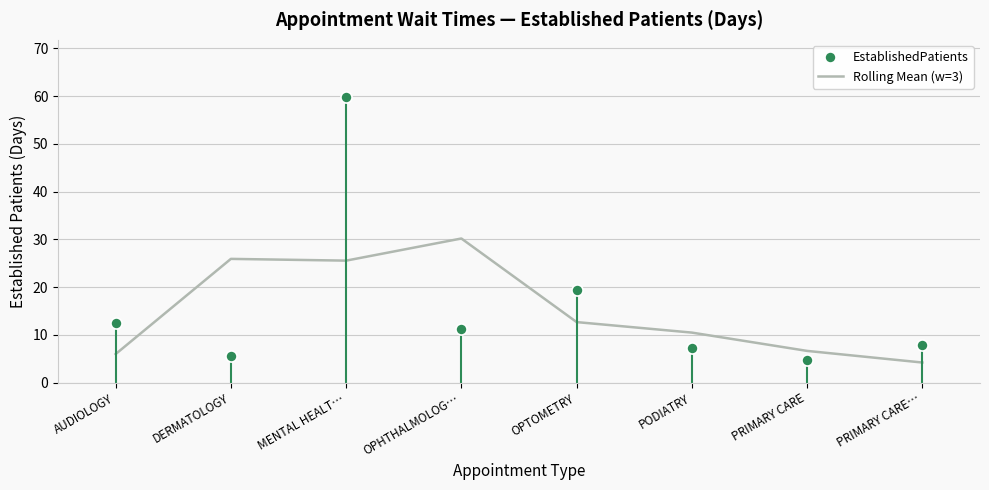

At which category does the chart reach its peak across all series?

MENTAL HEALT…